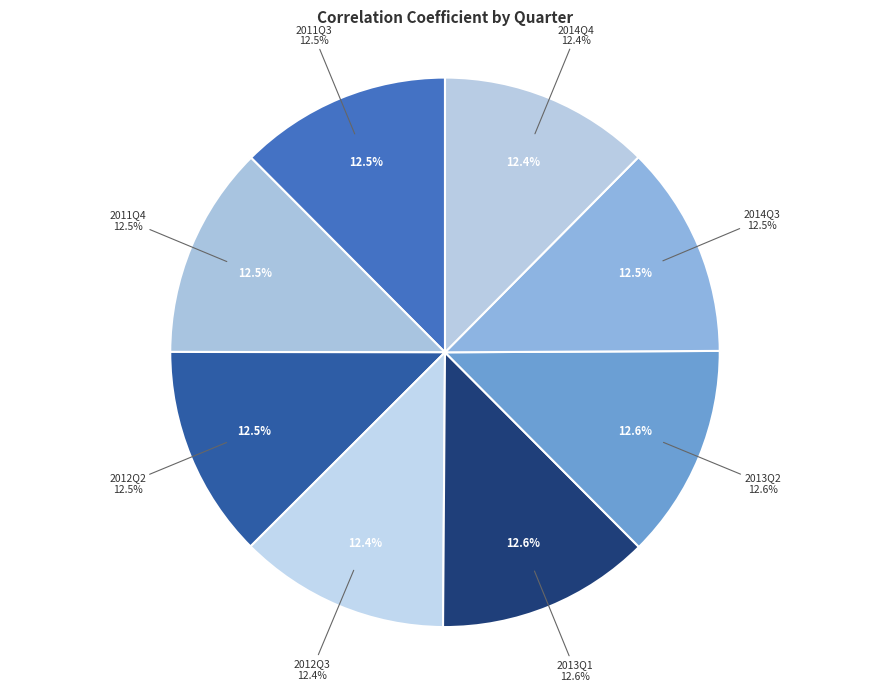

Which category has the smallest portion of the pie?

2012Q3